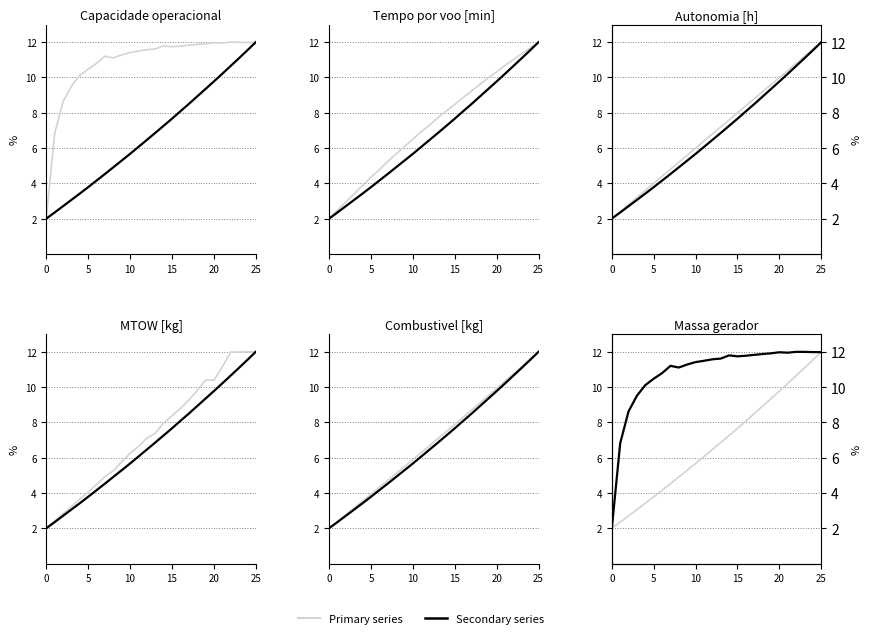

What is the difference between the Primary series values at 14 and 11?

1.2